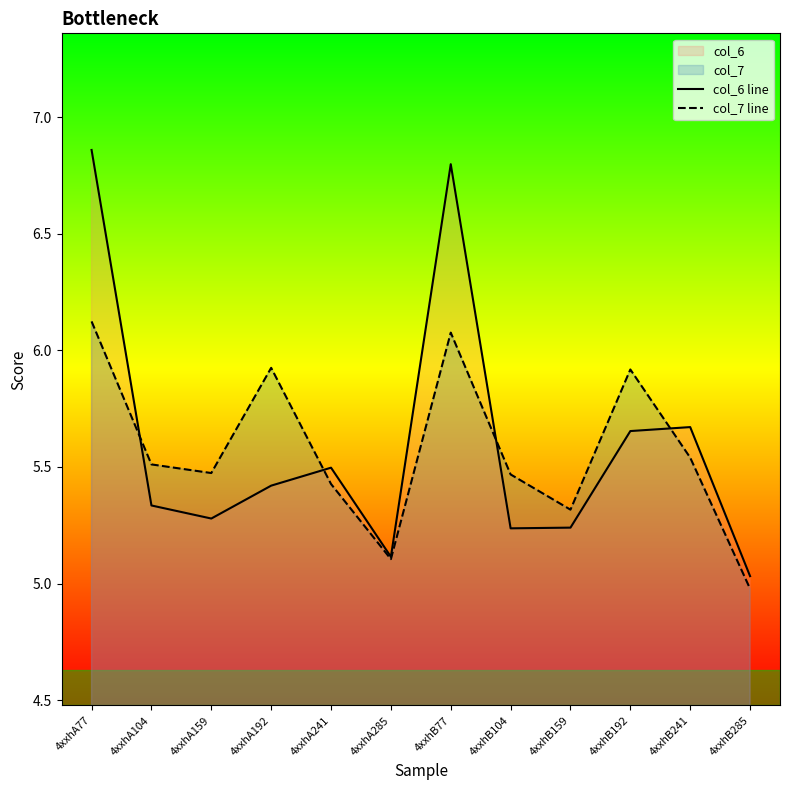

Between 4xxhA285 and 4xxhB192, which series saw the biggest shift?

col_7 line